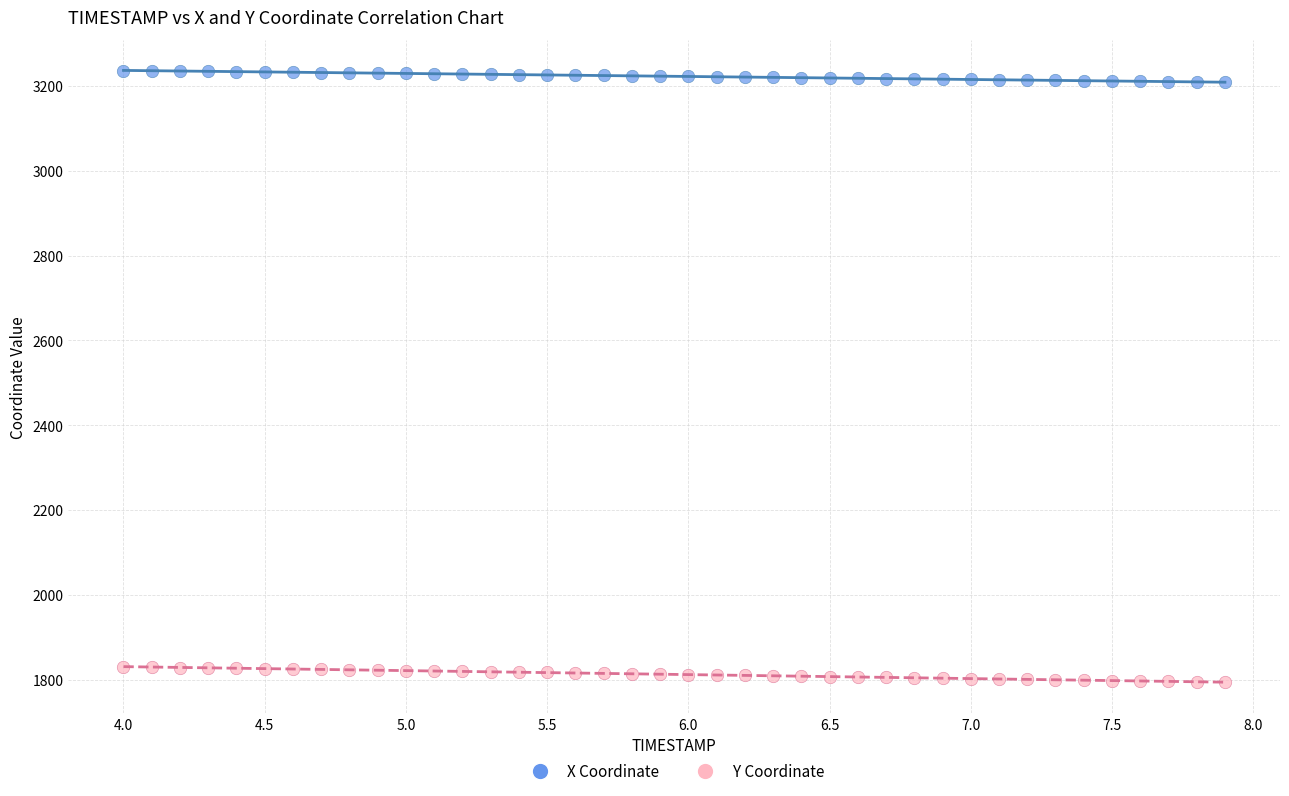

Across all data points, what is the range of Y values (max minus min)?

1442.3